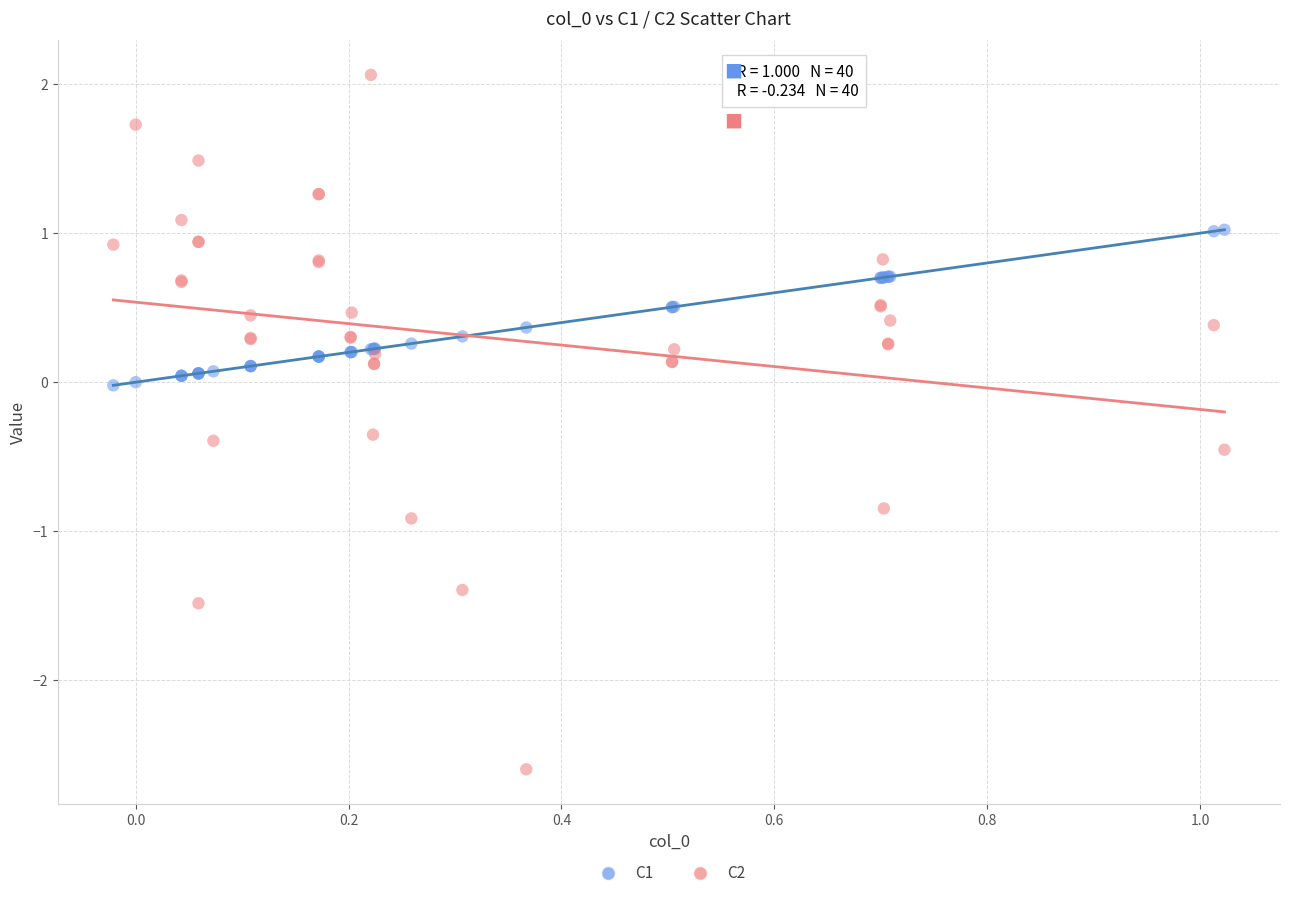

Which series has the largest Y range (max minus min)?

C2